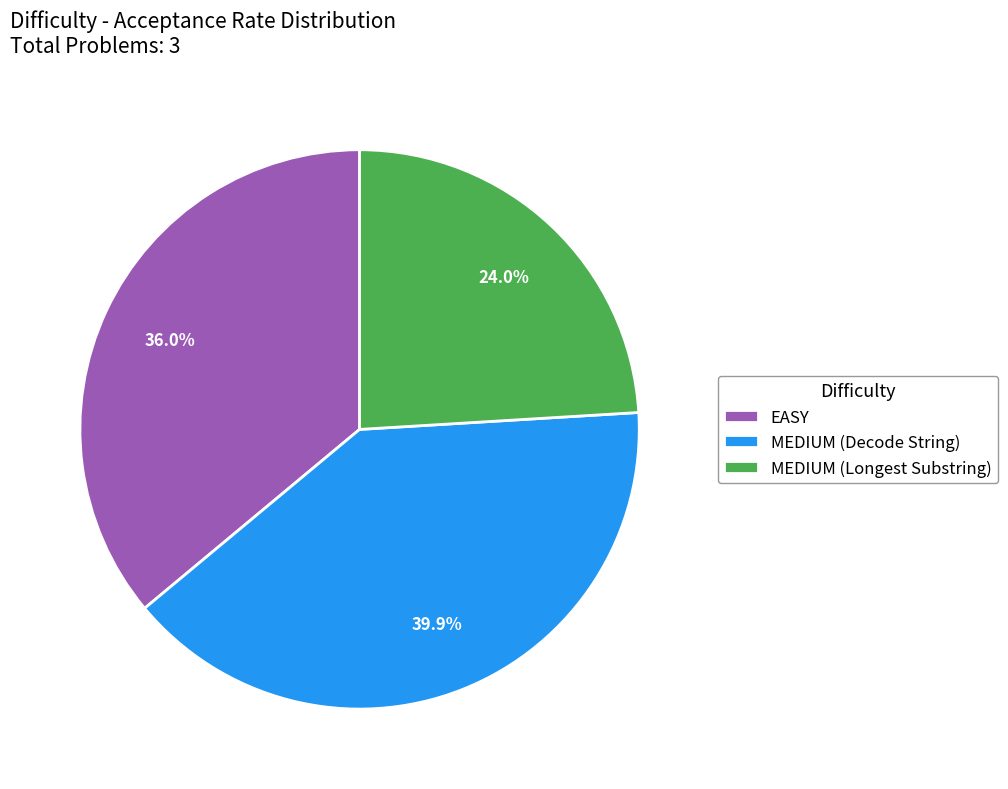

What percentage is the EASY slice, to the nearest percent?

36%